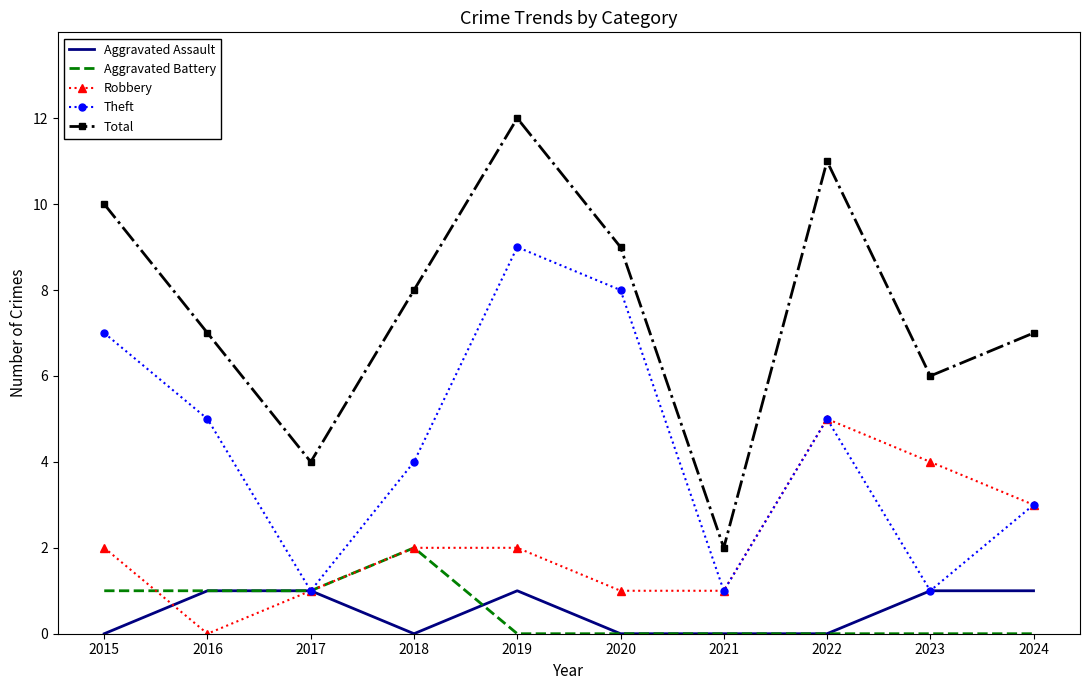

What is the total value across all series at 2021?

4